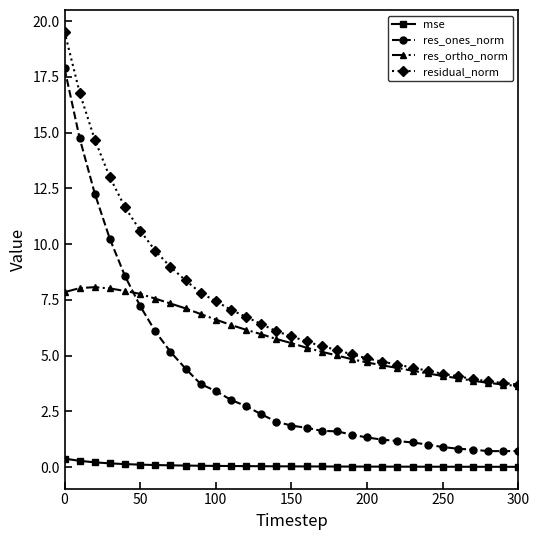

Which series has the largest range (max minus min)?

res_ones_norm